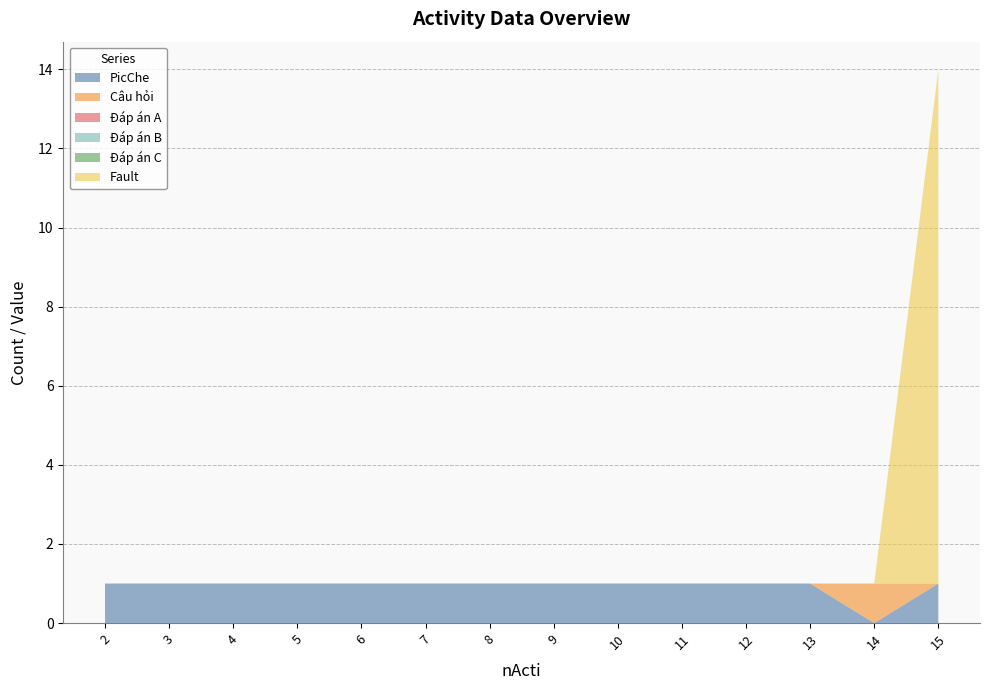

Reading left to right, transcribe all the data shown in this chart.

PicChe: 2=1	3=1	4=1	5=1	6=1	7=1	8=1	9=1	10=1	11=1	12=1	13=1	14=0	15=1
Câu hỏi: 2=0	3=0	4=0	5=0	6=0	7=0	8=0	9=0	10=0	11=0	12=0	13=0	14=1	15=0
Đáp án A: 2=0	3=0	4=0	5=0	6=0	7=0	8=0	9=0	10=0	11=0	12=0	13=0	14=0	15=0
Đáp án B: 2=0	3=0	4=0	5=0	6=0	7=0	8=0	9=0	10=0	11=0	12=0	13=0	14=0	15=0
Đáp án C: 2=0	3=0	4=0	5=0	6=0	7=0	8=0	9=0	10=0	11=0	12=0	13=0	14=0	15=0
Fault: 2=0	3=0	4=0	5=0	6=0	7=0	8=0	9=0	10=0	11=0	12=0	13=0	14=0	15=13